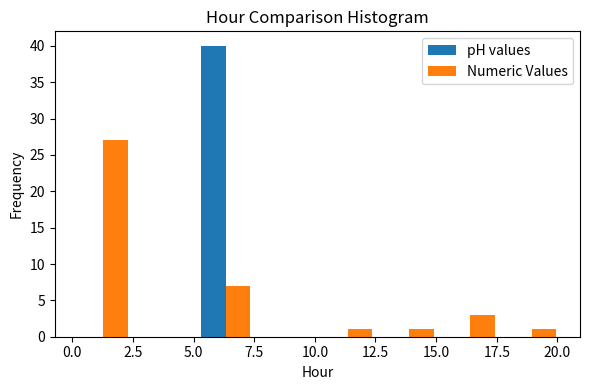

In the Numeric Values series, which range on the x-axis has the tallest bar?

0.0 to 2.5